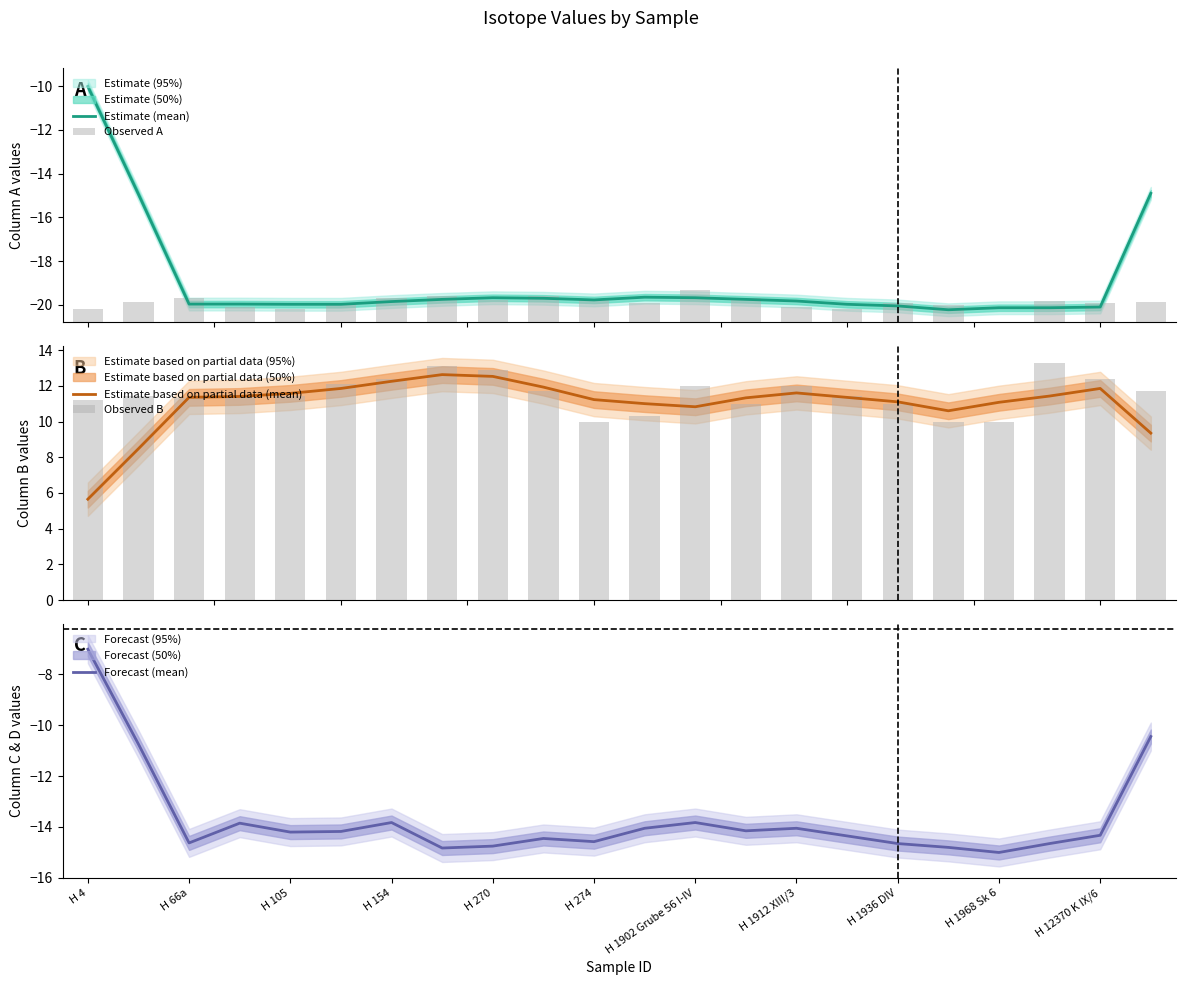

Which series has the largest range (max minus min)?

Estimate (mean)